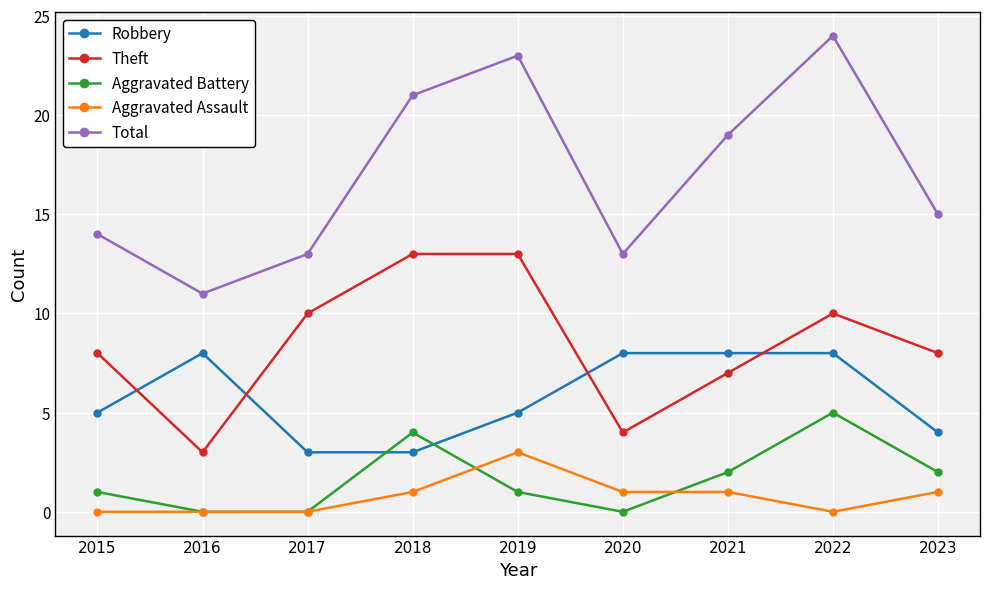

What is the value of the Aggravated Battery point at the 5th from the left?

1